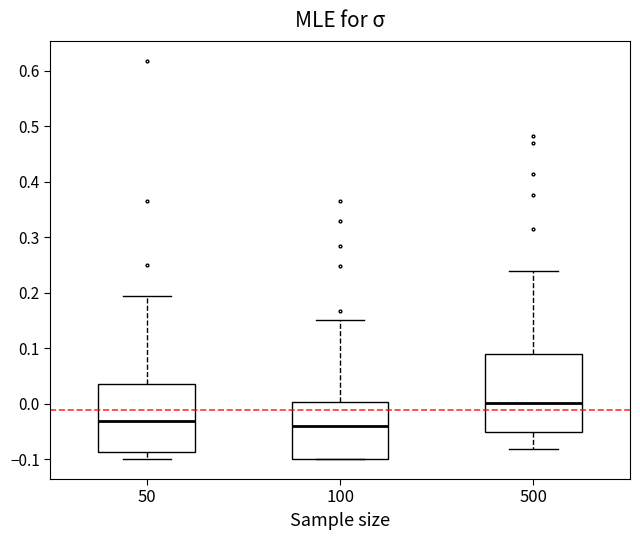

Which box is the tallest, from its lower edge to its upper edge?

500